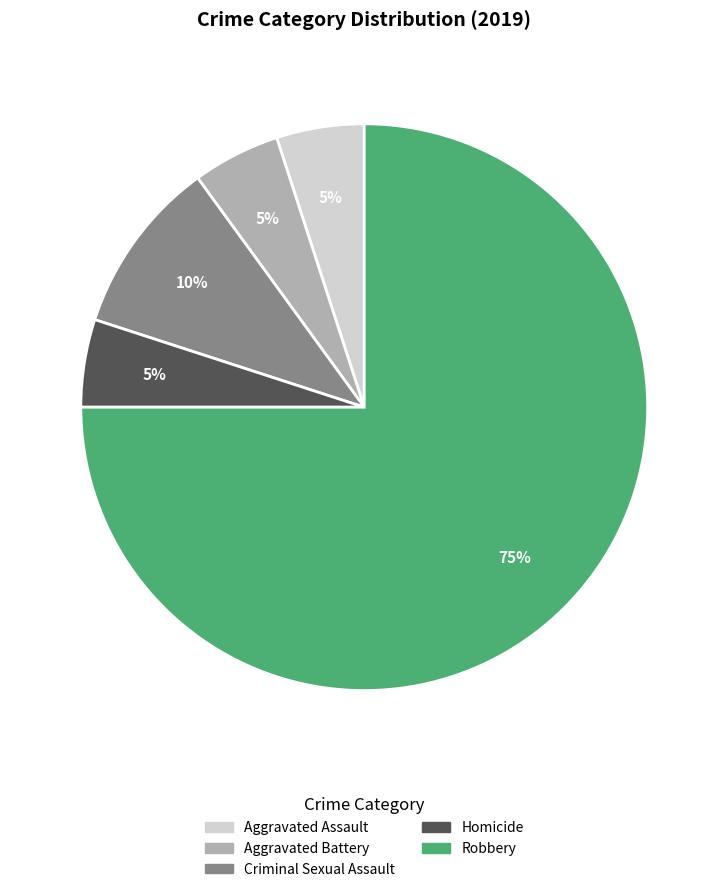

To the nearest percent, what portion does Homicide represent?

5%